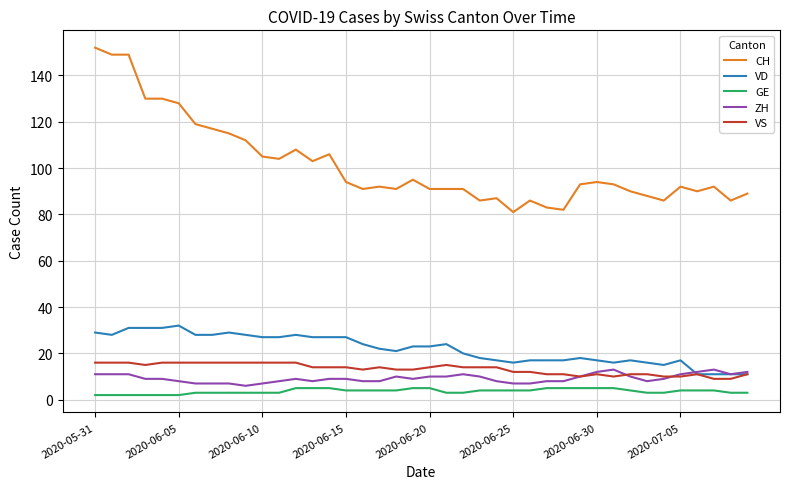

Which series has the largest range (max minus min)?

CH